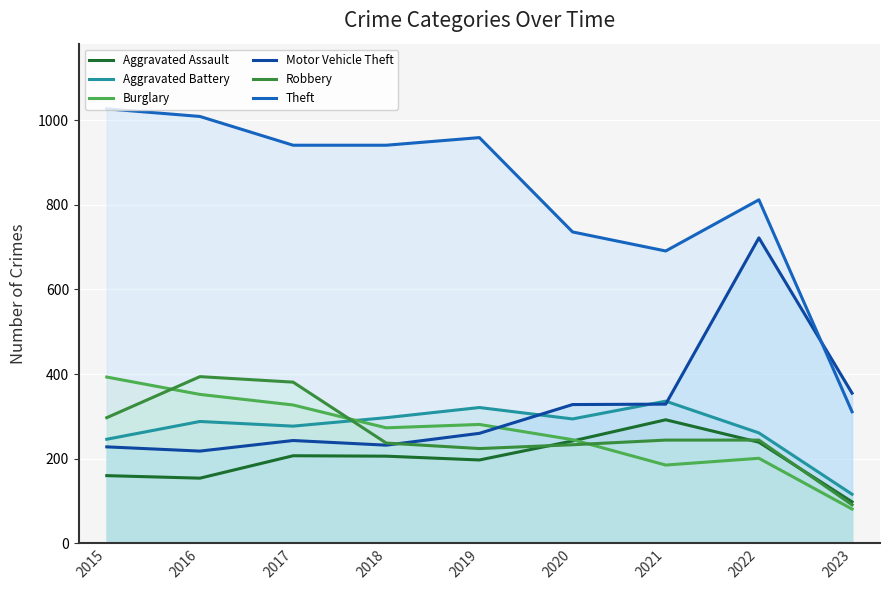

True or false: Burglary has more than 1 interior local peaks.

True